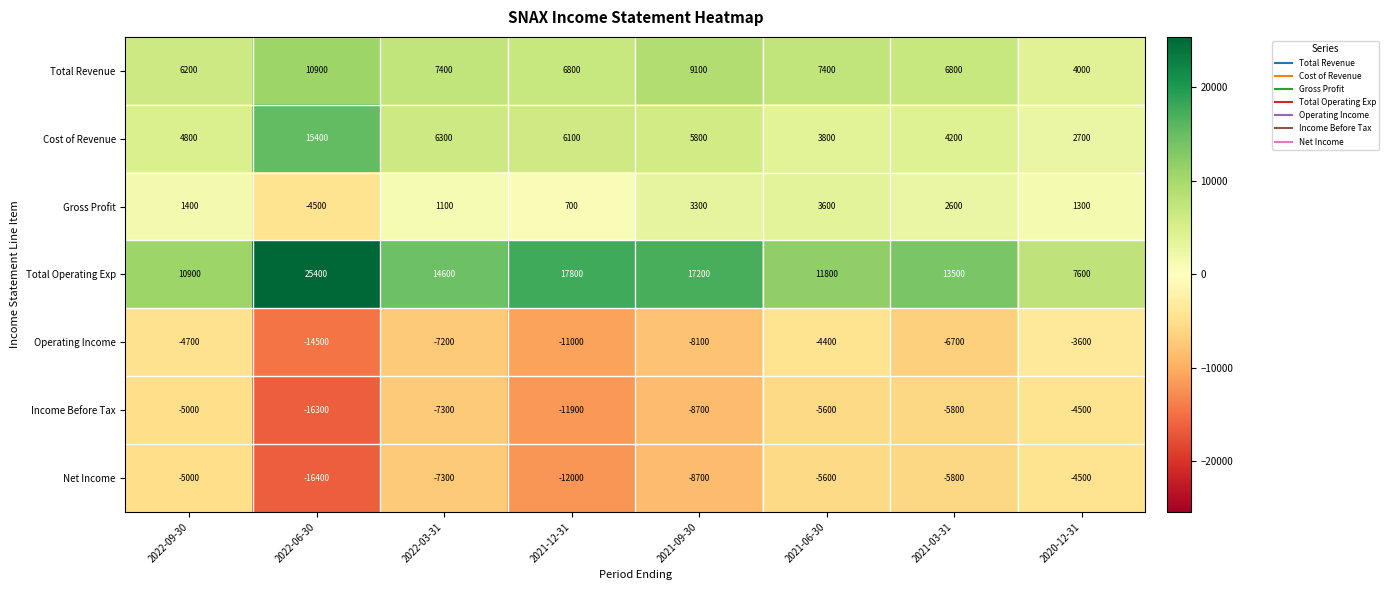

Which series has the largest total across all categories?

Total Operating Exp